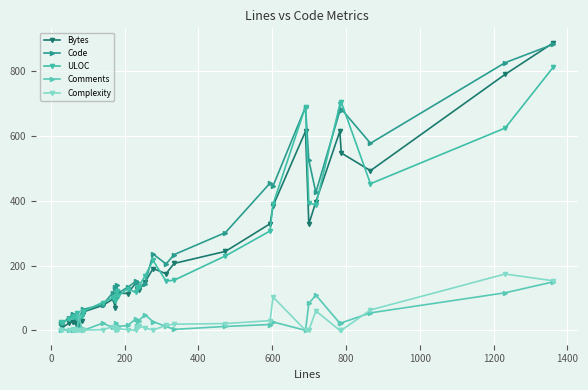

What is the value of the Bytes point at the 24th from the left?

191.0